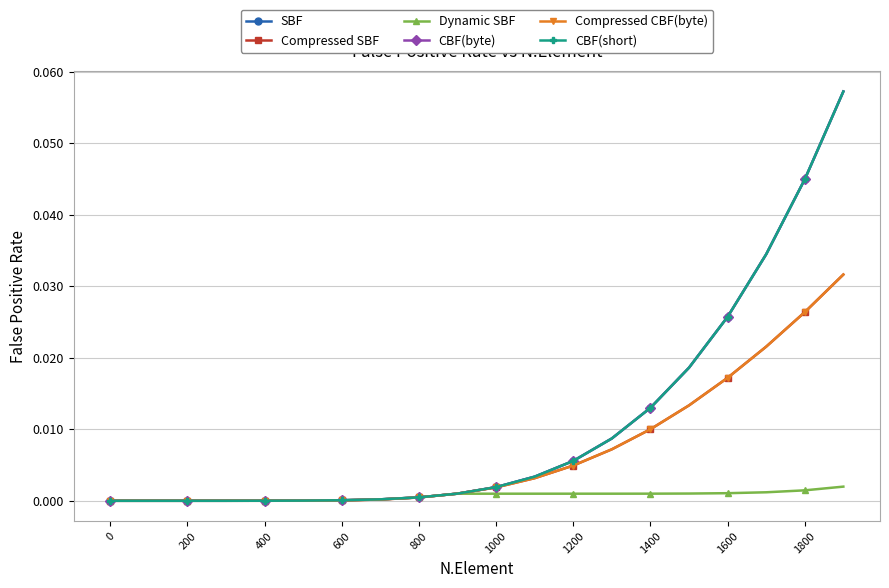

True or false: CBF(byte) has more than 0 interior local peaks.

False